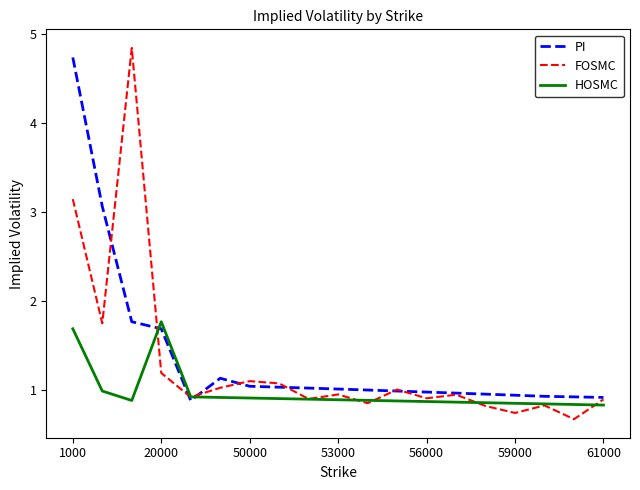

What is the smallest value displayed?

0.7